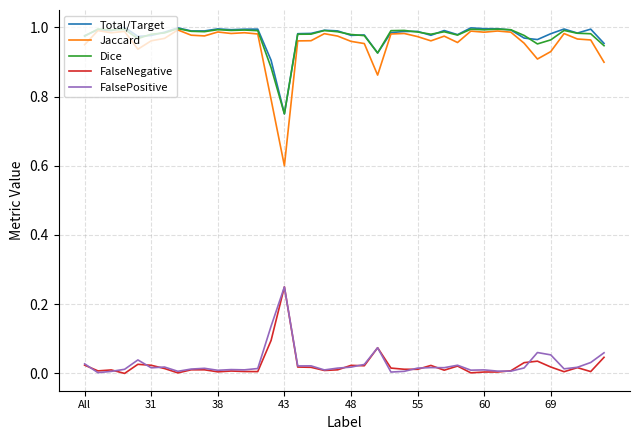

True or false: Jaccard and FalsePositive intersect in this chart.

False